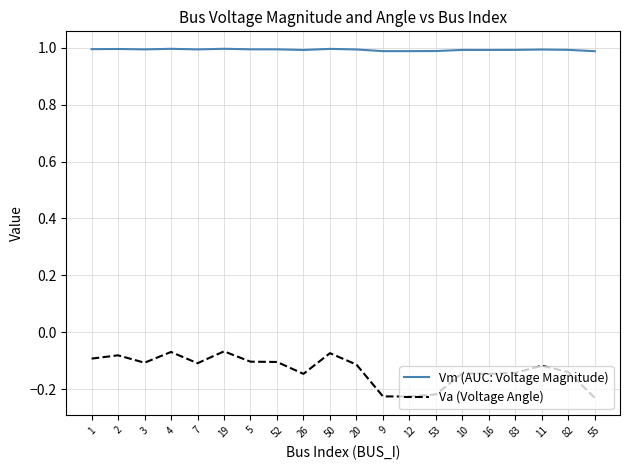

Is the value of Va (Voltage Angle) at 4 greater than the value of Vm (AUC: Voltage Magnitude) at 50?

No